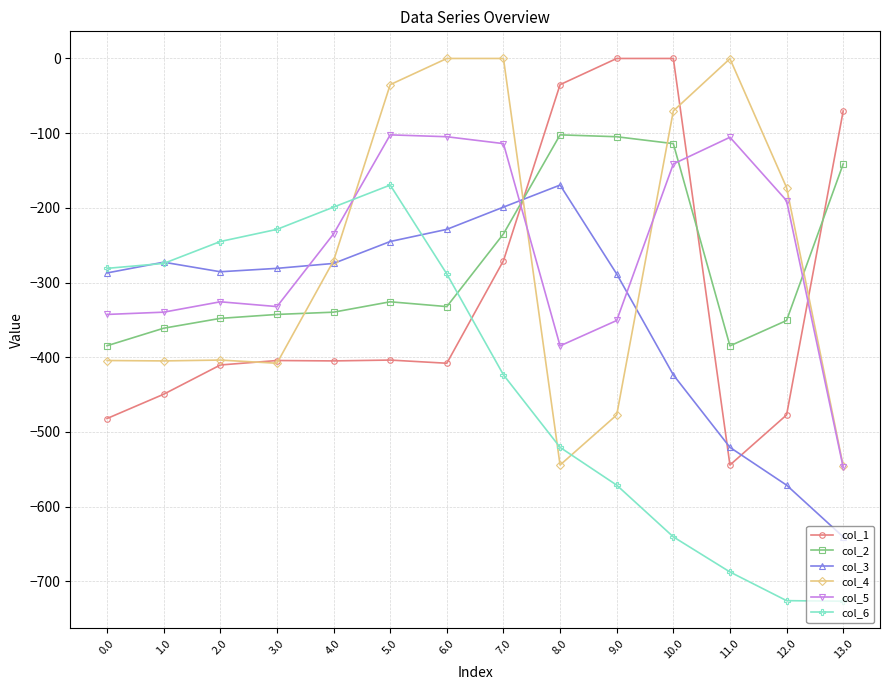

True or false: col_2 and col_1 intersect in this chart.

True